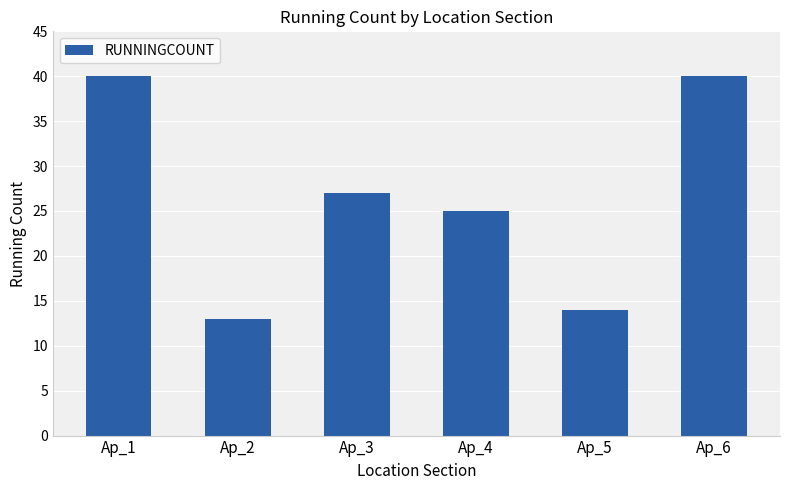

What is the change in value from Ap_2 to Ap_5?

+1